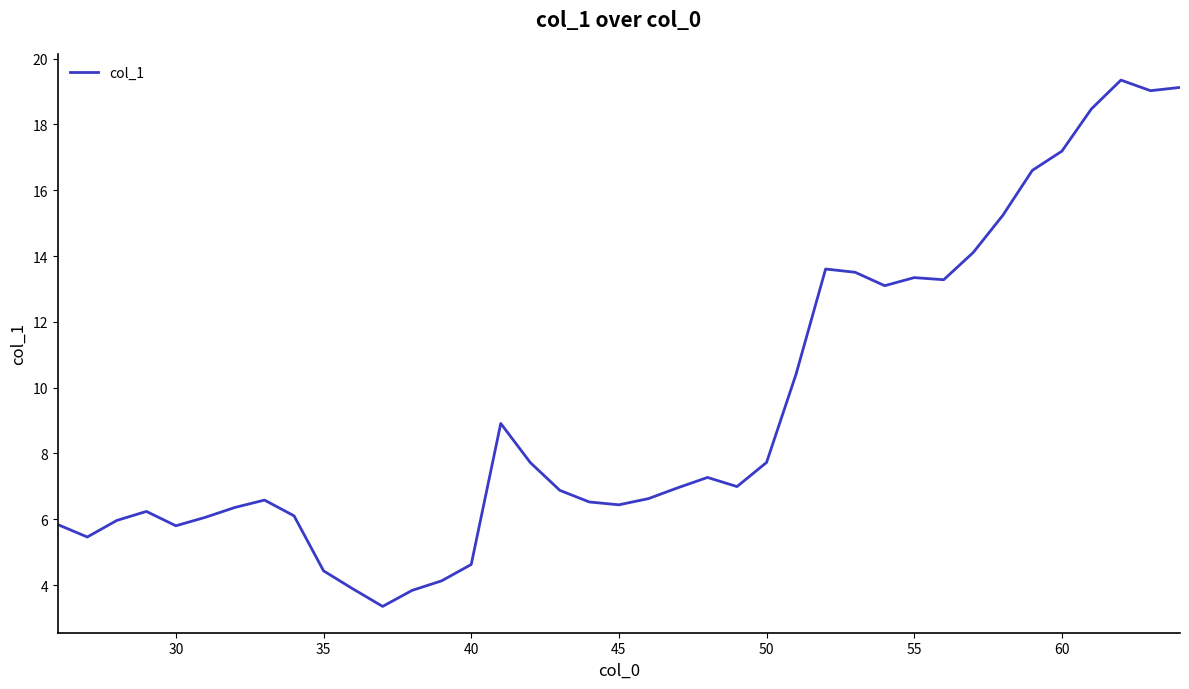

What is the average value?

9.4